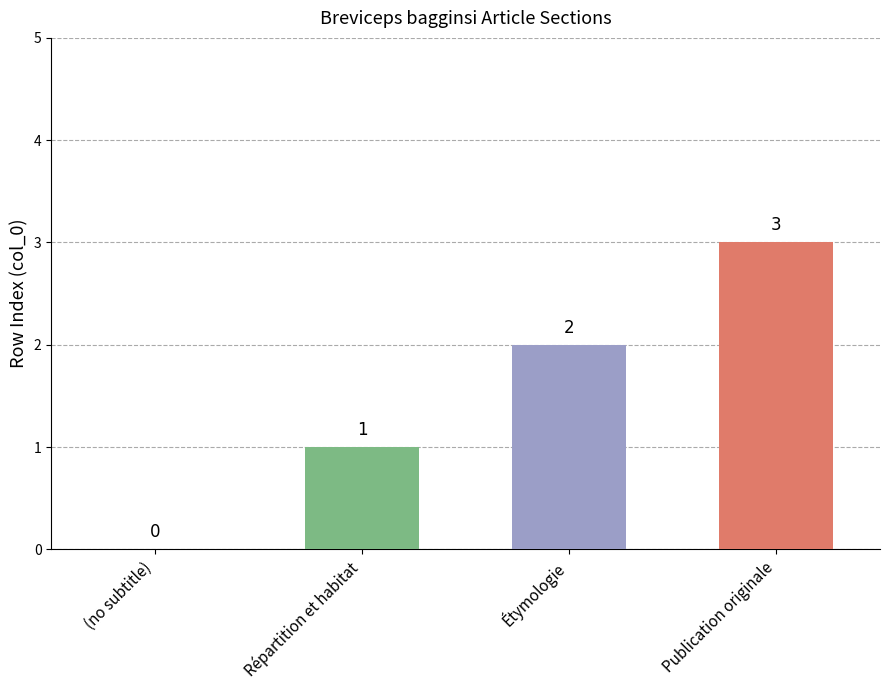

What is the ratio of the value at Publication originale to the value at Répartition et habitat?

3.0